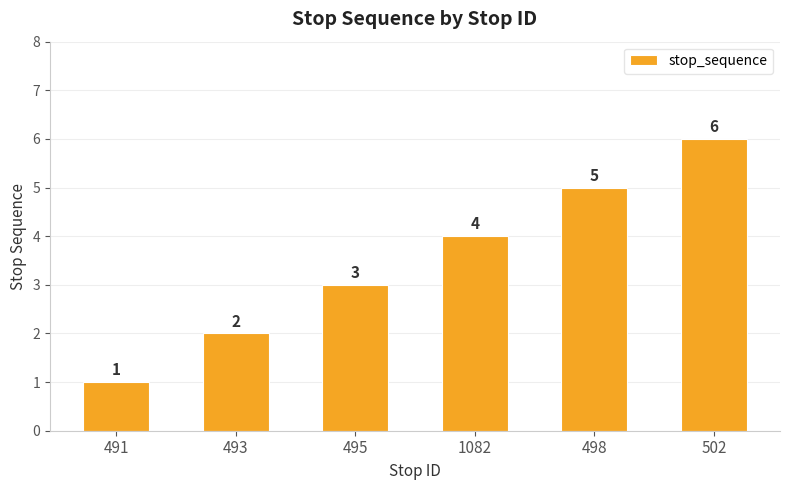

How many categories are shown in the chart?

6